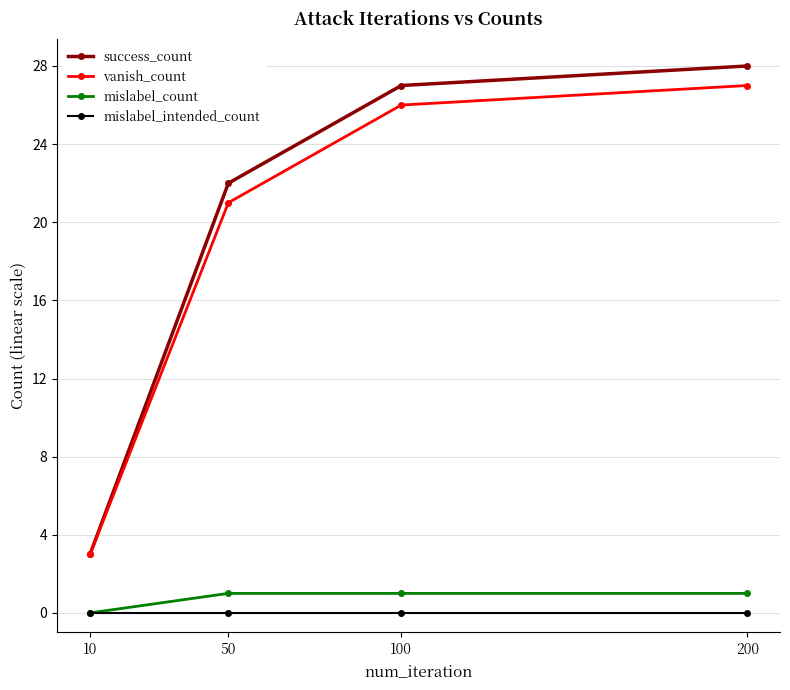

Reading left to right, list all the values displayed in this chart.

success_count: 3	22	27	28
vanish_count: 3	21	26	27
mislabel_count: 0	1	1	1
mislabel_intended_count: 0	0	0	0